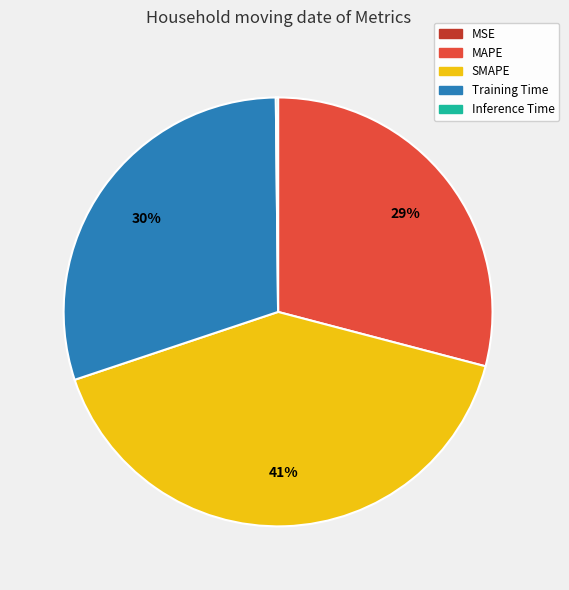

To the nearest percent, what portion does MAPE represent?

29%